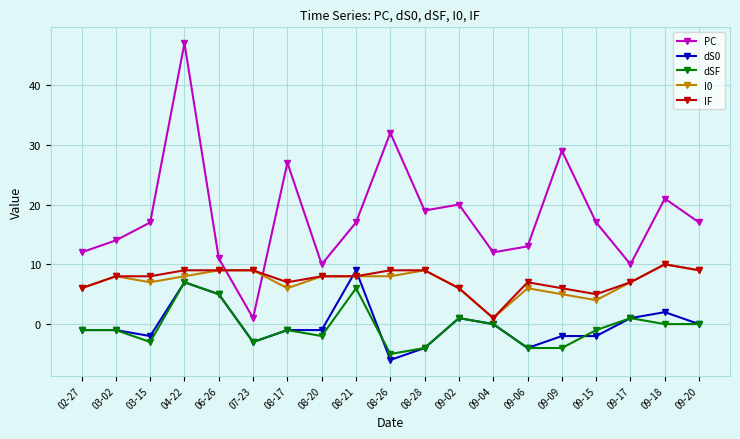

How many series are shown in this chart?

5